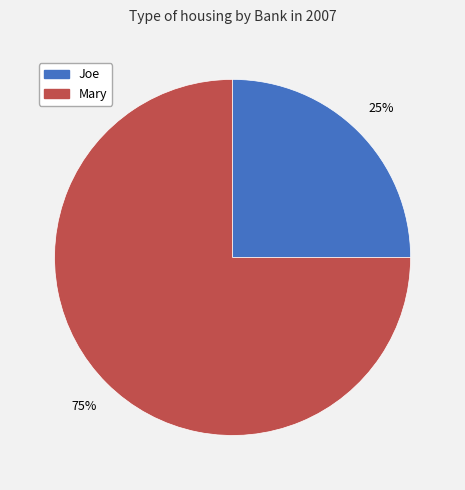

The Mary slice represents 84% of the pie. True or false?

False